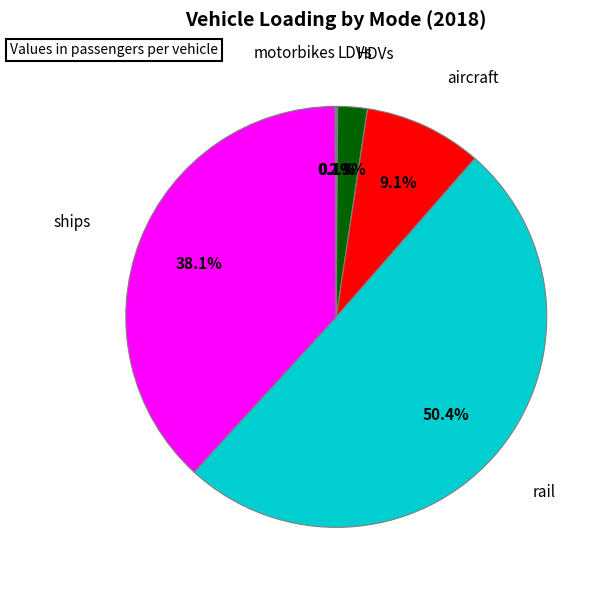

What is the largest slice in the pie chart?

rail